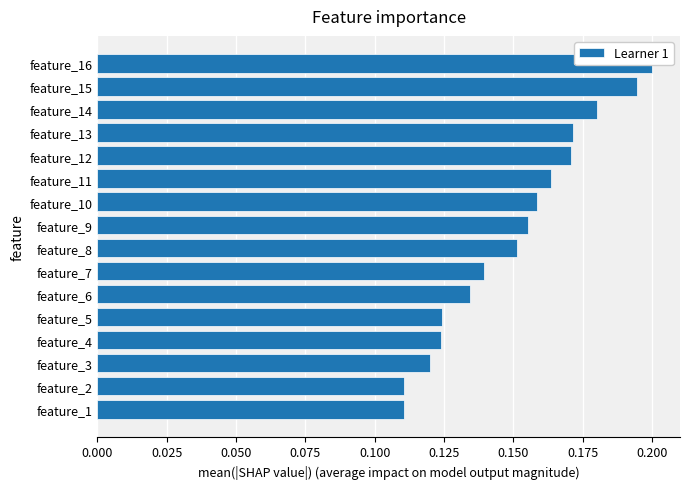

What is the difference between the second highest and minimum values?

0.1